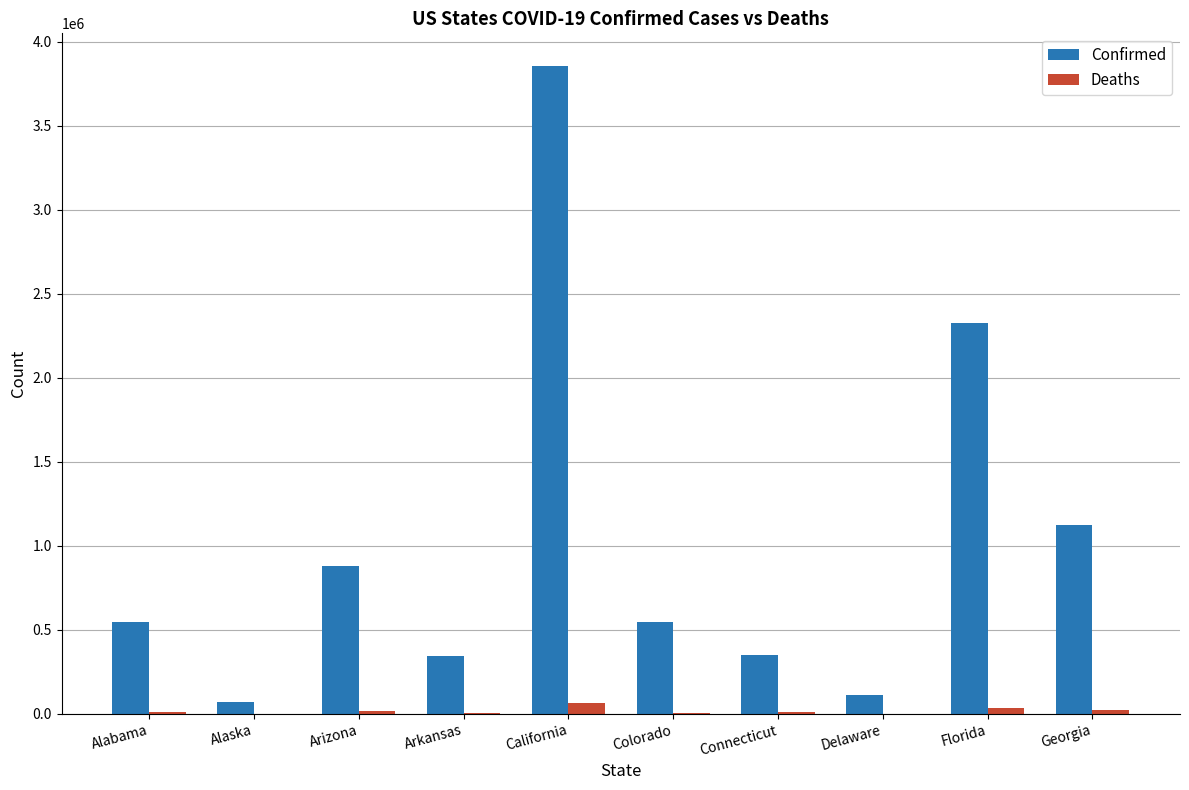

What is the spread (max minus min) of values at Connecticut?

339431